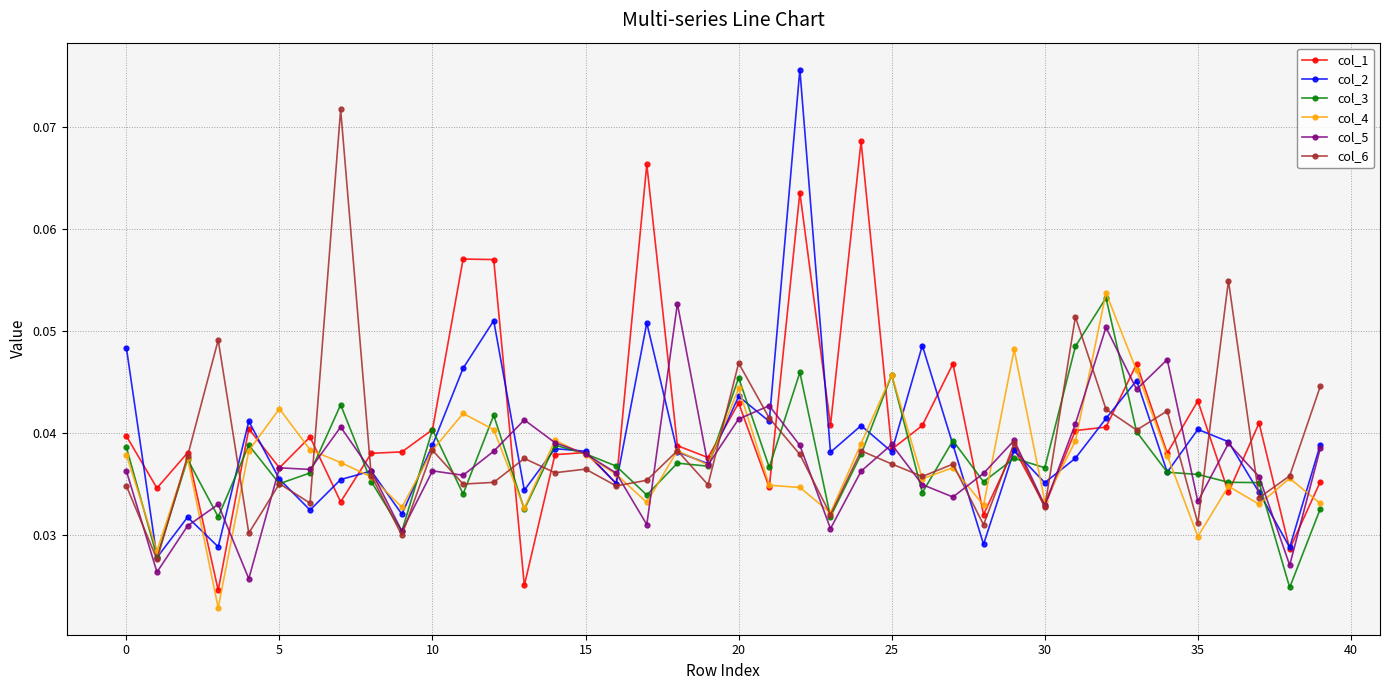

How many series are shown in this chart?

6